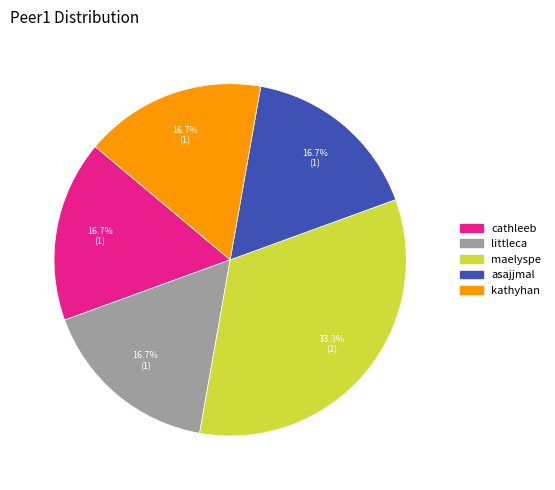

To the nearest percent, what portion does littleca represent?

17%